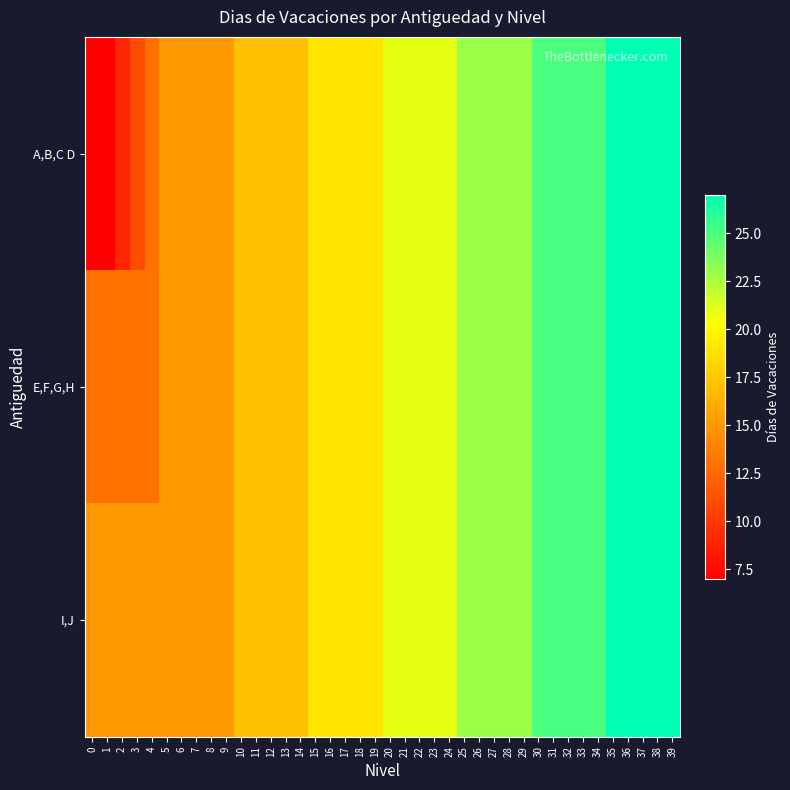

Which series has the widest spread of values?

A,B,C D